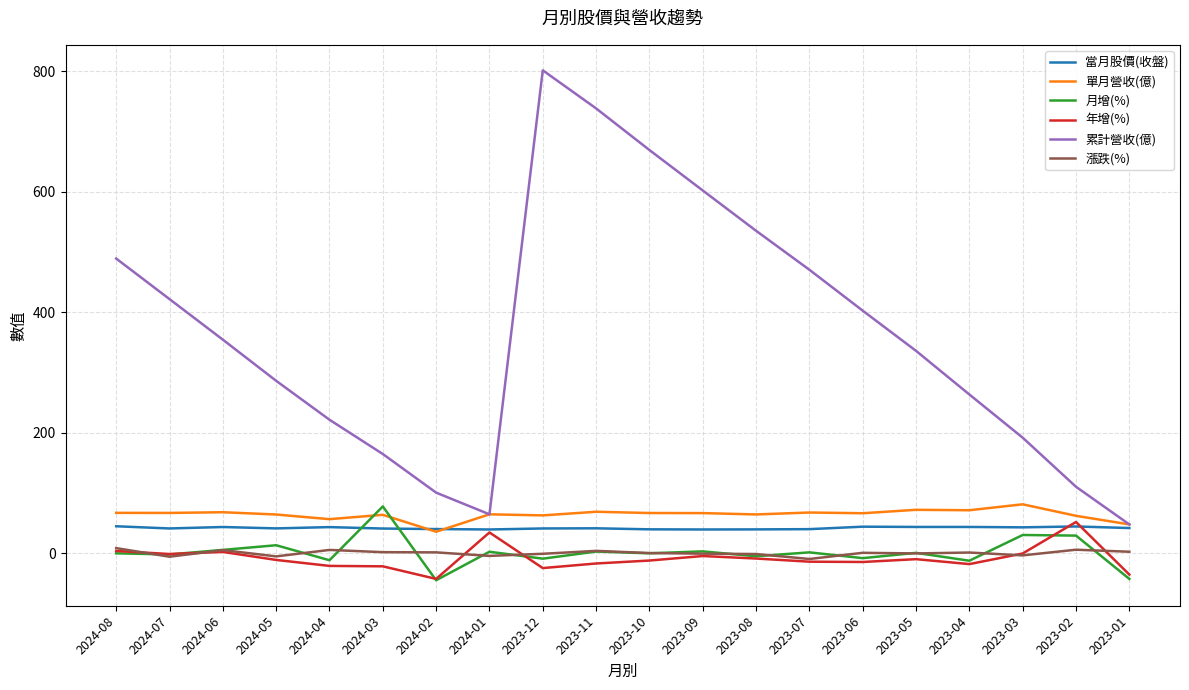

The value of 累計營收(億) at 2024-08 is 489.4. True or false?

True